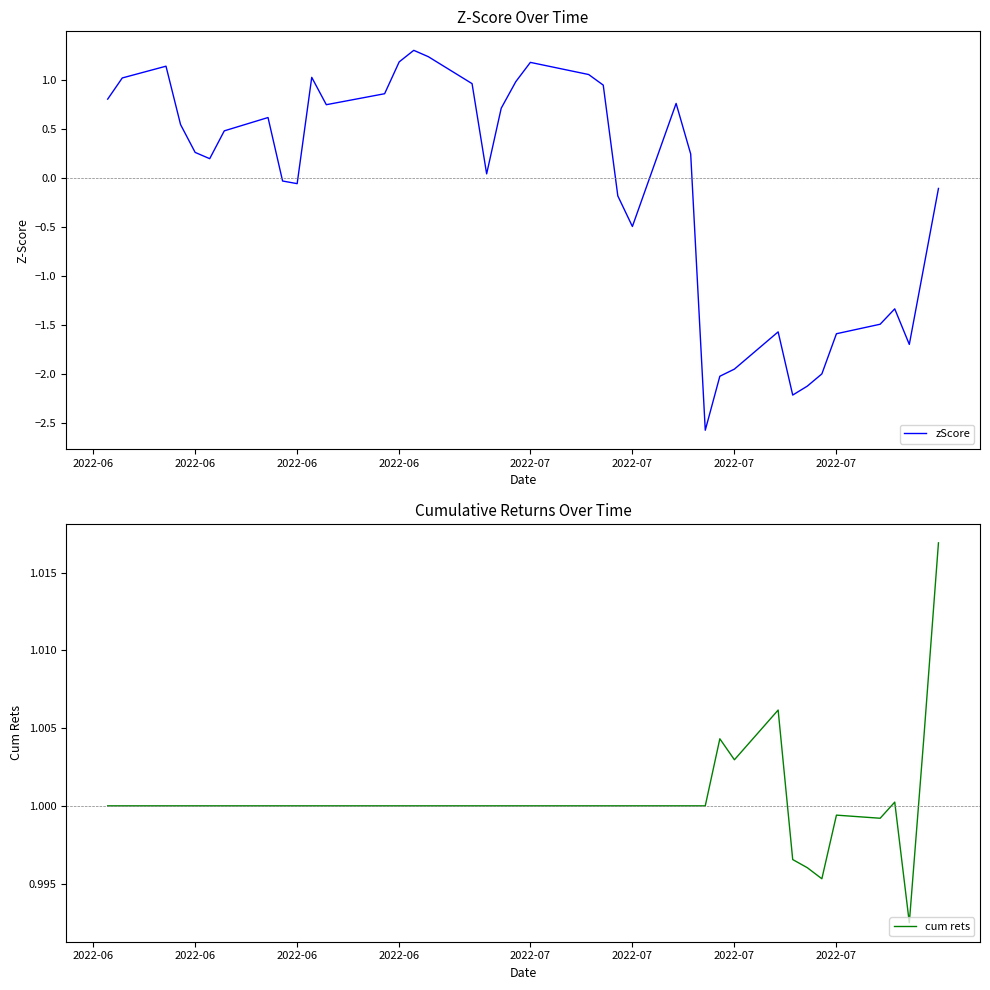

What is the difference between the second highest and minimum values in the zScore series?

3.8